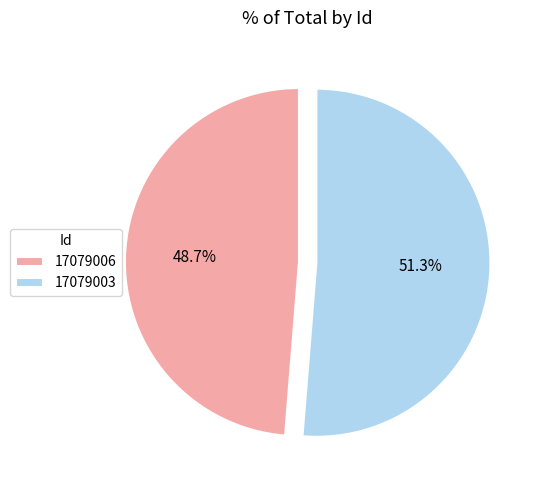

True or false: 17079003 accounts for 51% of the total.

True